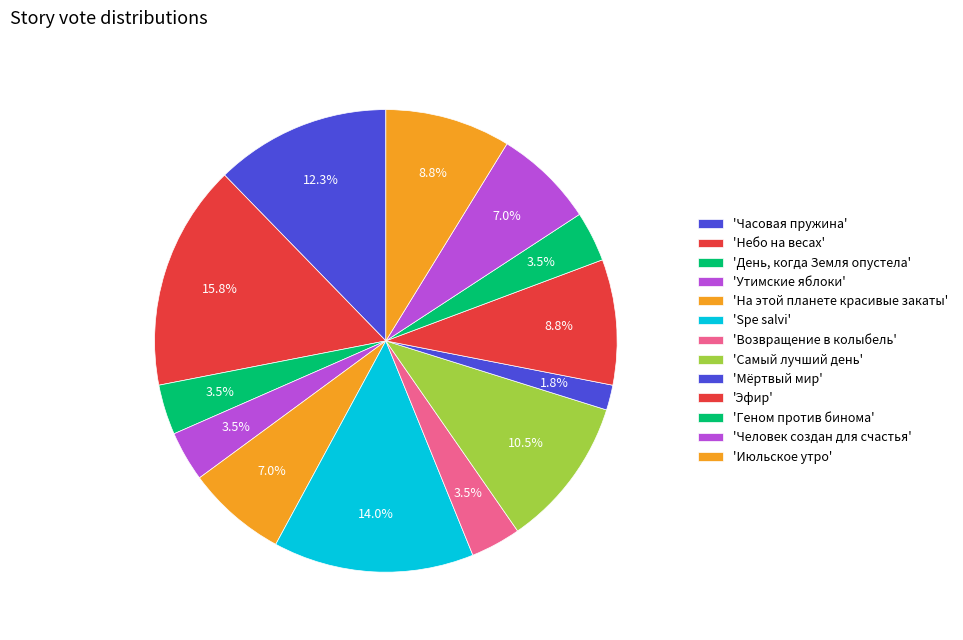

Which slice is the smallest?

Мёртвый мир